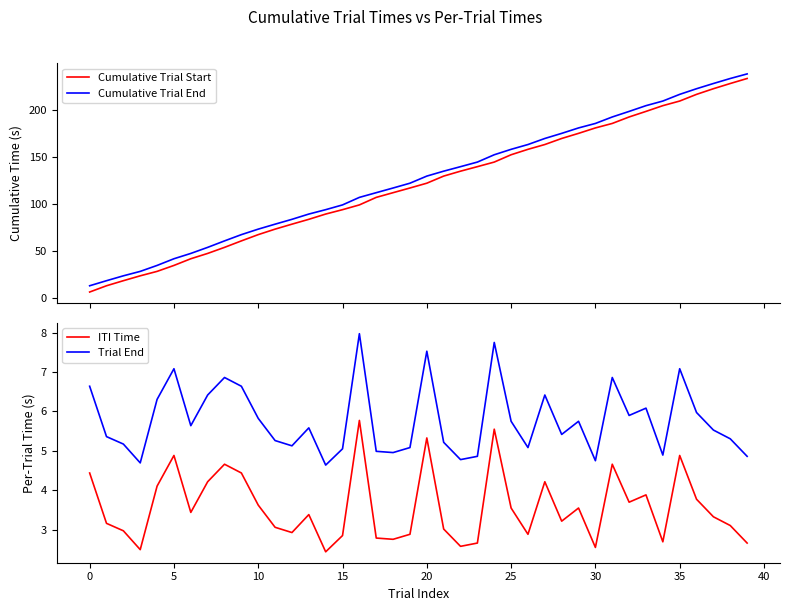

Reading left to right, extract all data points from this chart.

Cumulative Trial Start: 6.6	13.2	18.6	23.8	28.5	34.8	41.9	47.5	53.9	60.8	67.4	73.3	78.5	83.7	89.3	93.9	99.0	106.9	111.9	116.9	122.0	129.5	134.7	139.5	144.4	152.1	157.9	163.0	169.4	174.8	180.6	185.3	192.2	198.1	204.2	209.1	216.2	222.1	227.7	233.0
Cumulative Trial End: 13.2	18.6	23.8	28.5	34.8	41.9	47.5	53.9	60.8	67.4	73.3	78.5	83.7	89.3	93.9	99.0	106.9	111.9	116.9	122.0	129.5	134.7	139.5	144.4	152.1	157.9	163.0	169.4	174.8	180.6	185.3	192.2	198.1	204.2	209.1	216.2	222.1	227.7	233.0	237.8
ITI Time: 4.4	3.2	3.0	2.5	4.1	4.9	3.4	4.2	4.7	4.4	3.6	3.1	2.9	3.4	2.4	2.9	5.8	2.8	2.8	2.9	5.3	3.0	2.6	2.7	5.6	3.6	2.9	4.2	3.2	3.6	2.6	4.7	3.7	3.9	2.7	4.9	3.8	3.3	3.1	2.7
Trial End: 6.6	5.4	5.2	4.7	6.3	7.1	5.6	6.4	6.9	6.6	5.8	5.3	5.1	5.6	4.6	5.1	8.0	5.0	5.0	5.1	7.5	5.2	4.8	4.9	7.8	5.8	5.1	6.4	5.4	5.8	4.8	6.9	5.9	6.1	4.9	7.1	6.0	5.5	5.3	4.9